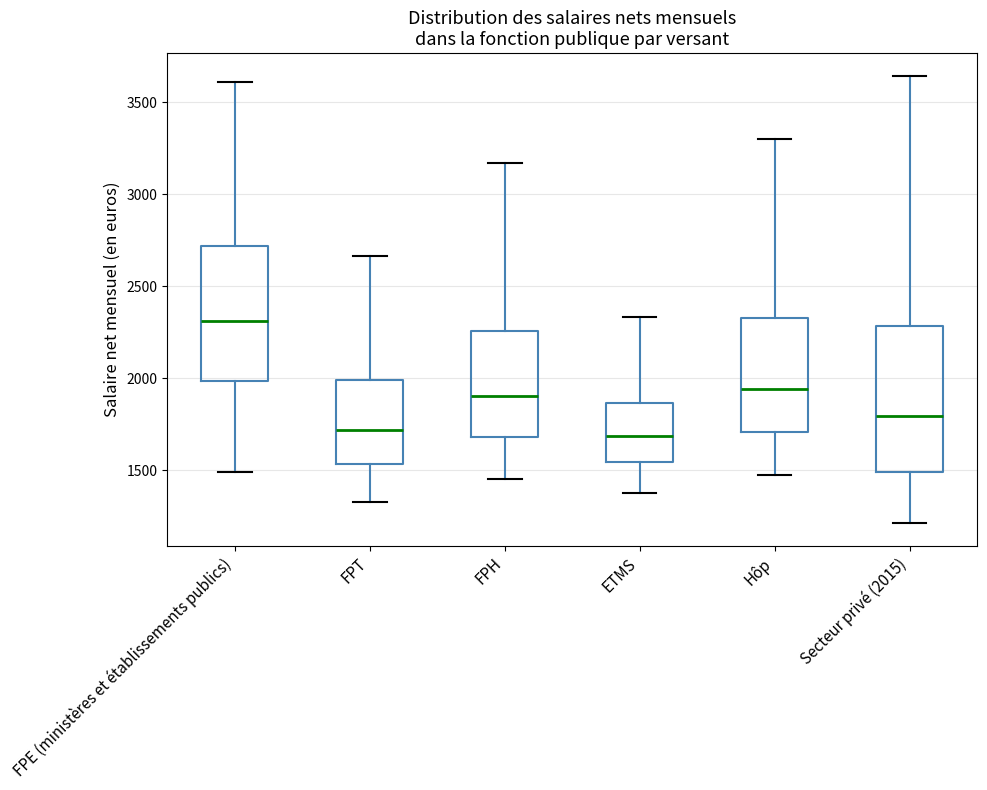

Reading left to right, read every box against the y-axis: the position of its median line, the range the box covers, and the ends of its whiskers. The values are not printed on the chart, so give them approximately, as read against the axis.

FPE (ministères et établissements publics): median 2300, box 2000 to 2700, whiskers 1500 to 3600
FPT: median 1700, box 1550 to 2000, whiskers 1350 to 2650
FPH: median 1900, box 1700 to 2250, whiskers 1450 to 3150
ETMS: median 1700, box 1550 to 1850, whiskers 1400 to 2350
Hôp: median 1950, box 1700 to 2350, whiskers 1450 to 3300
Secteur privé (2015): median 1800, box 1500 to 2300, whiskers 1200 to 3650